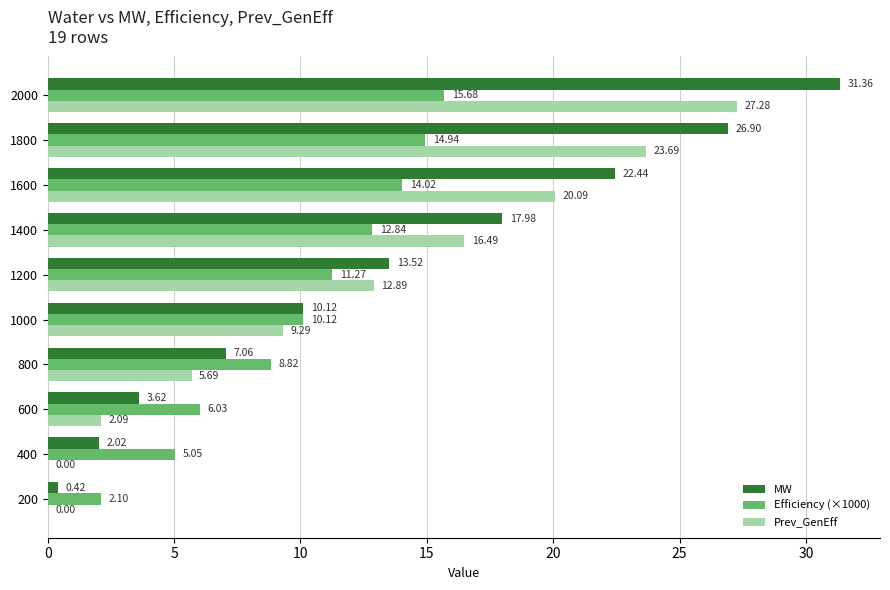

What is the sum of the Efficiency (×1000) values at 1200 and 1400?

24.1